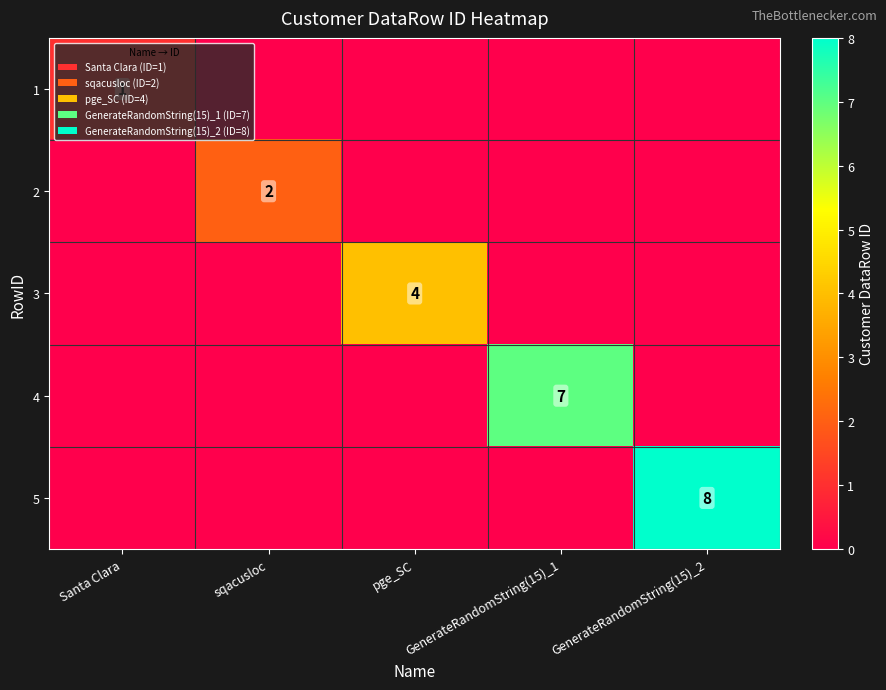

At pge_SC, list the series in order from smallest to largest.

1, 2, 4, 5, 3